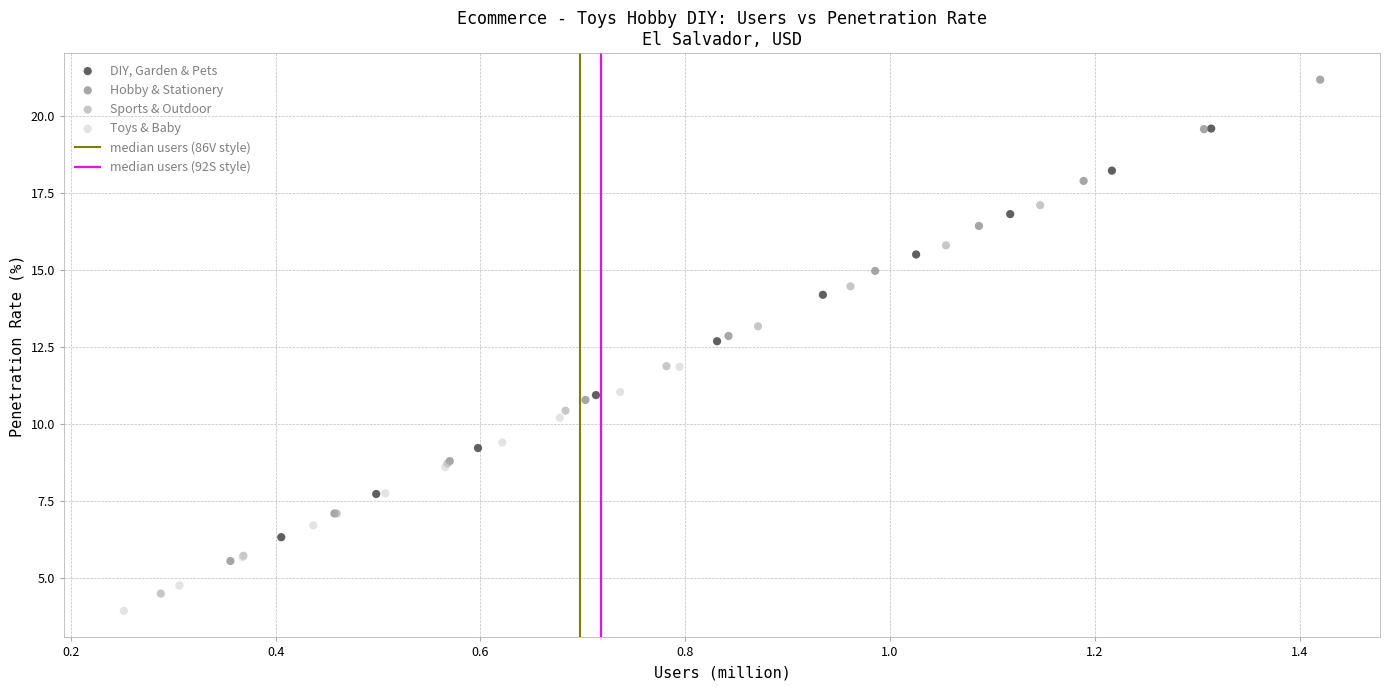

Which series contains the highest Y value?

Hobby & Stationery